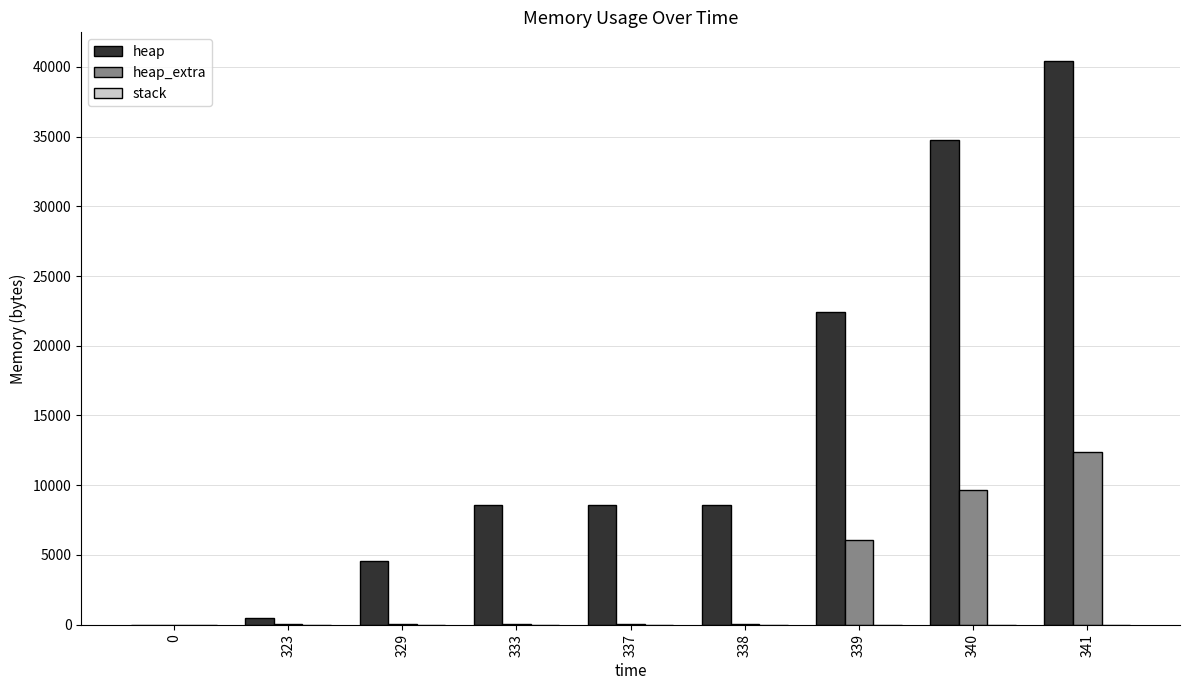

The value of heap at 0 is -16519. True or false?

False